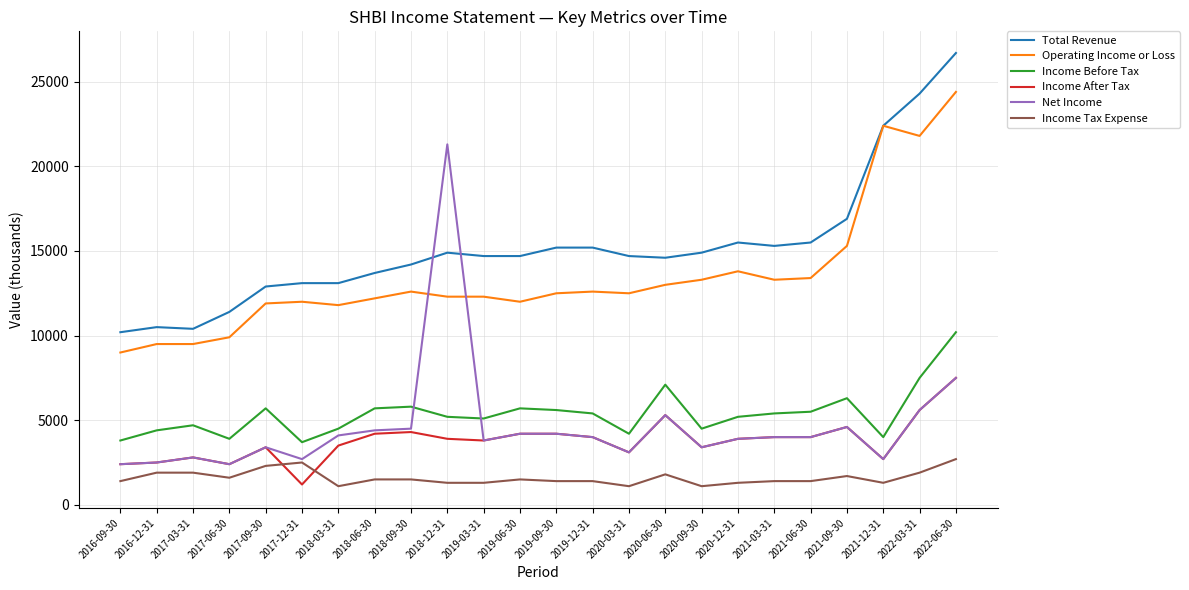

At how many categories does at least one series exceed 23683?

2